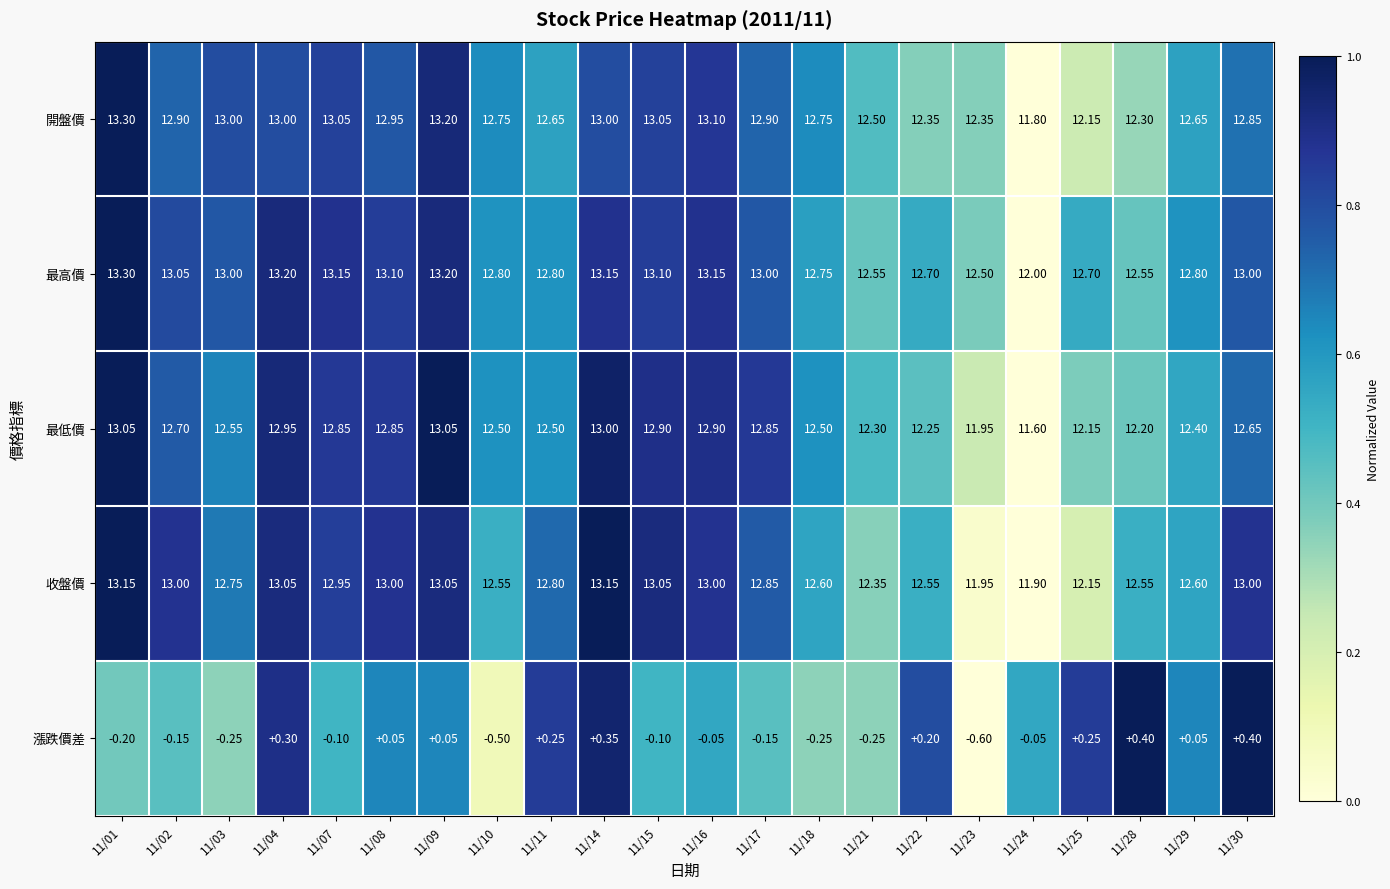

At how many categories does at least one series exceed 0?

22